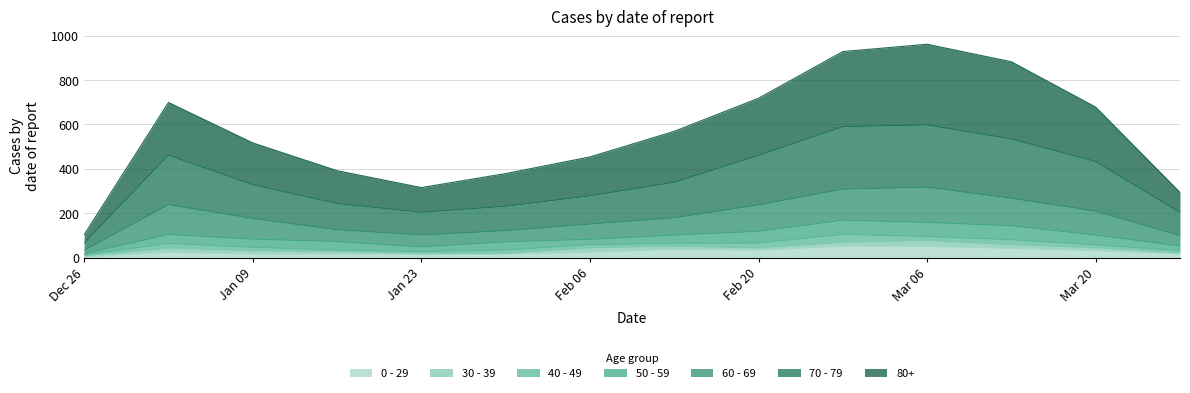

What is the value of the 60 - 69 point at the 6th from the left?

122